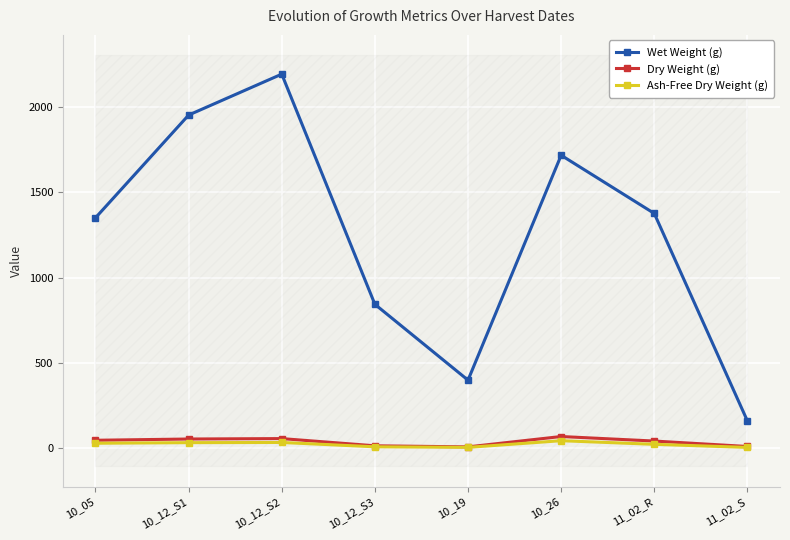

At 10_12_S3, list the series in order from largest to smallest.

Wet Weight (g), Dry Weight (g), Ash-Free Dry Weight (g)